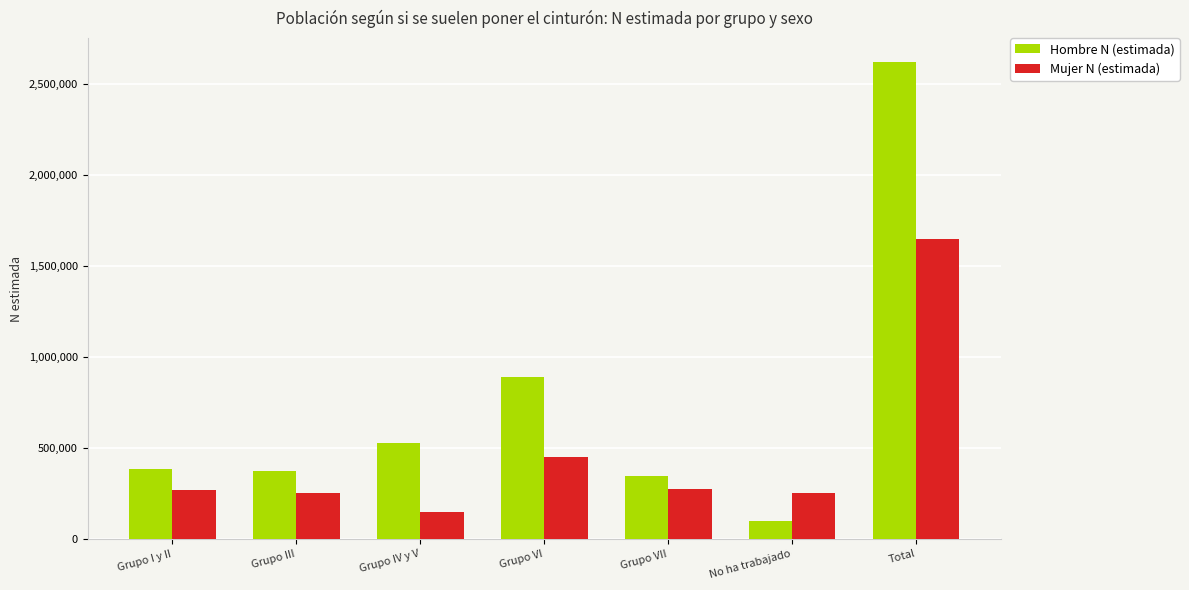

Which series changed the most between Grupo III and Grupo VI?

Hombre N (estimada)